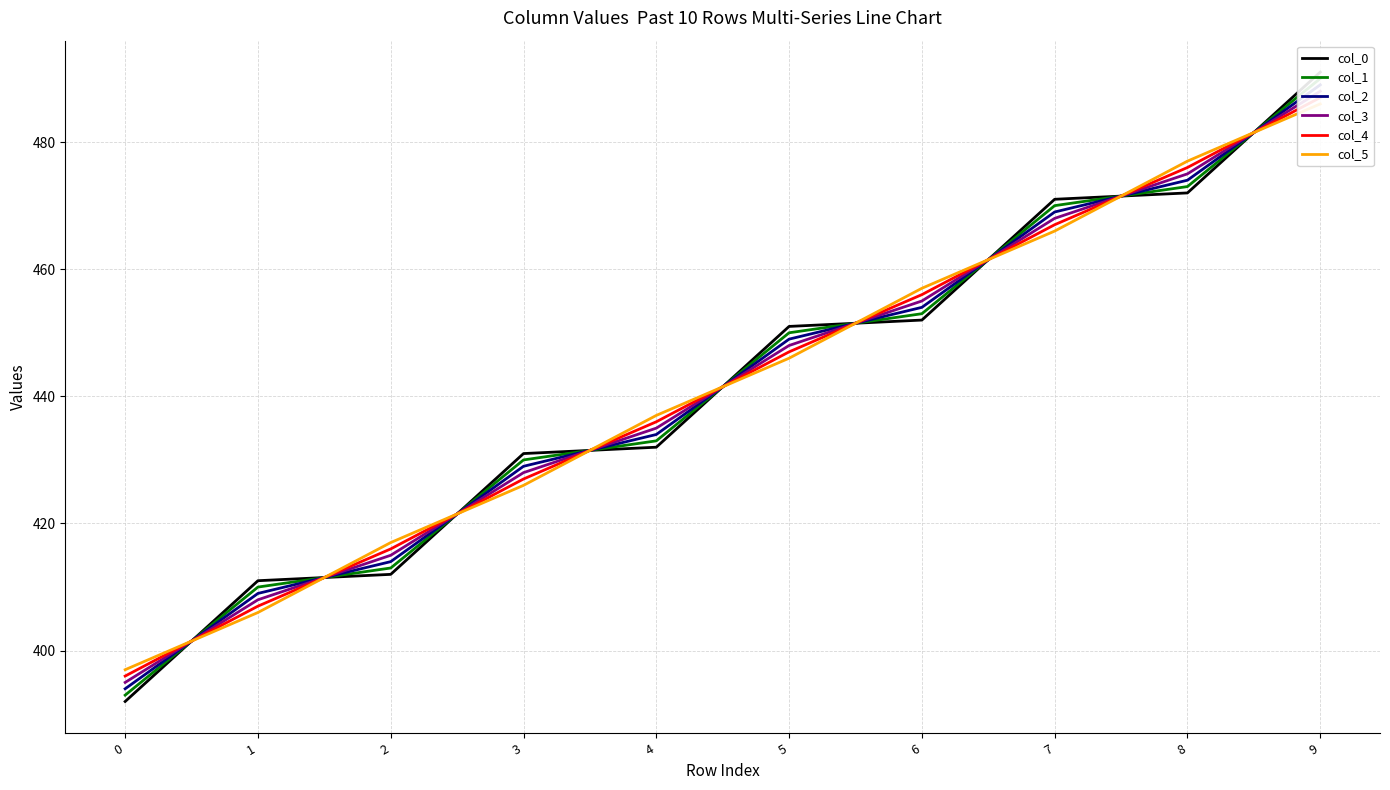

What is the approximate value of col_2 at 7?

469.0